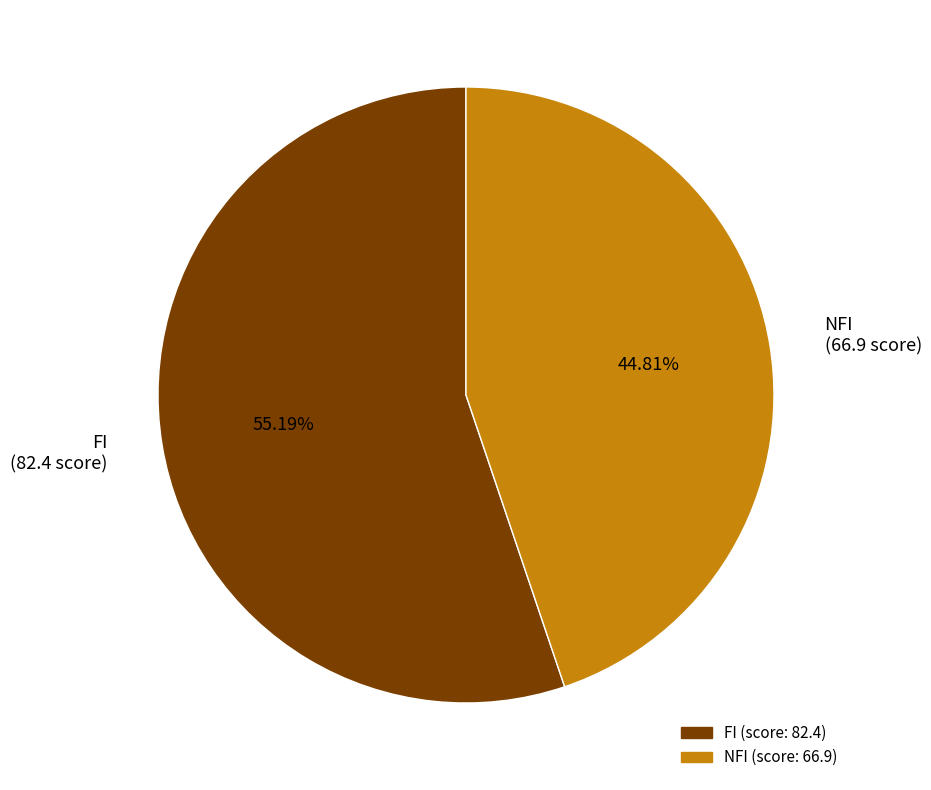

What is the total percentage of NFI and FI?

100.0%